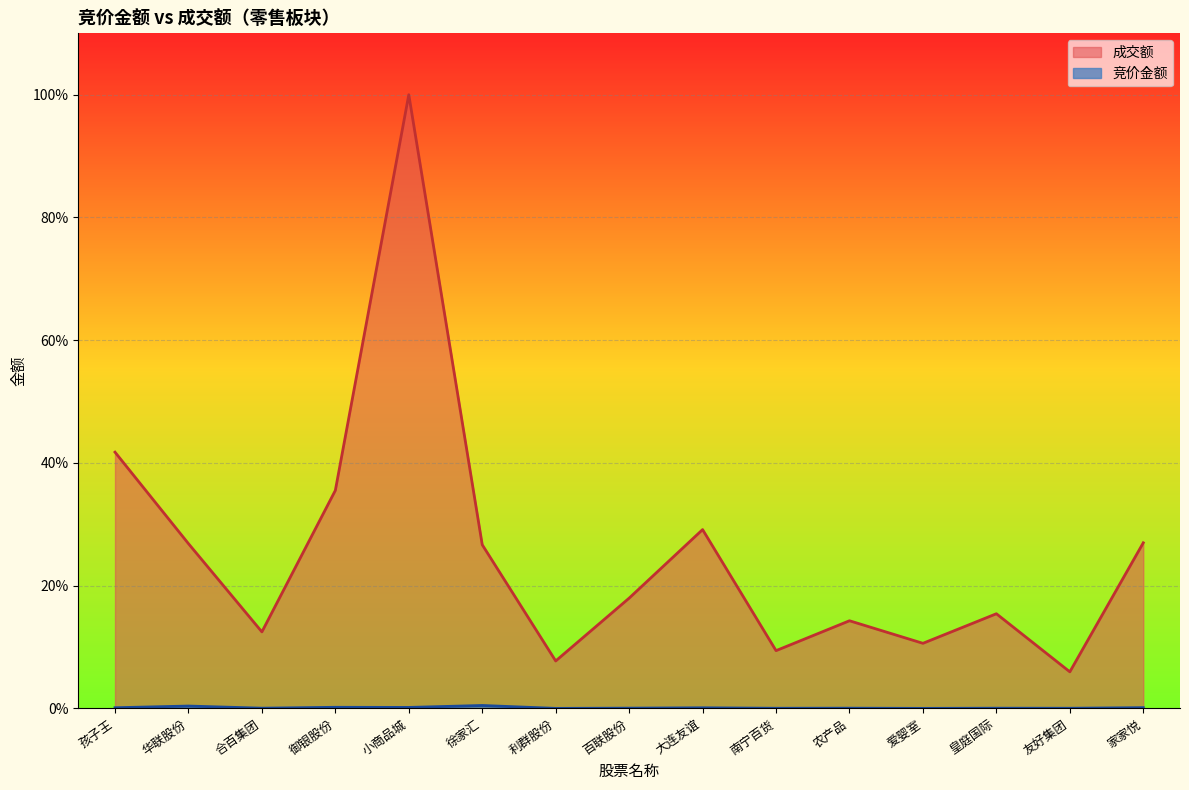

Which series has the widest spread of values?

成交额